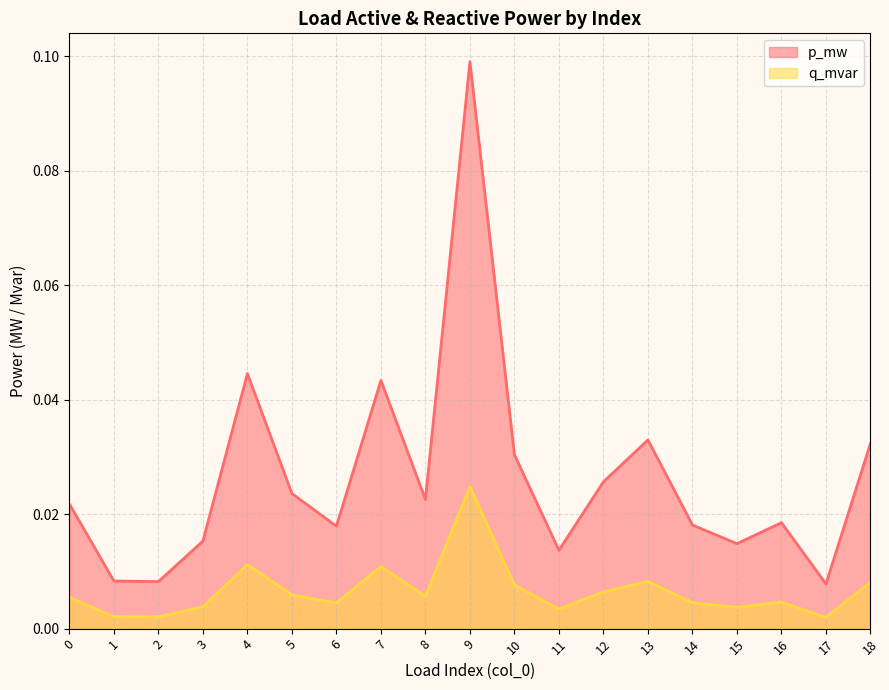

List the series in order of their overall mean, lowest first.

q_mvar, p_mw